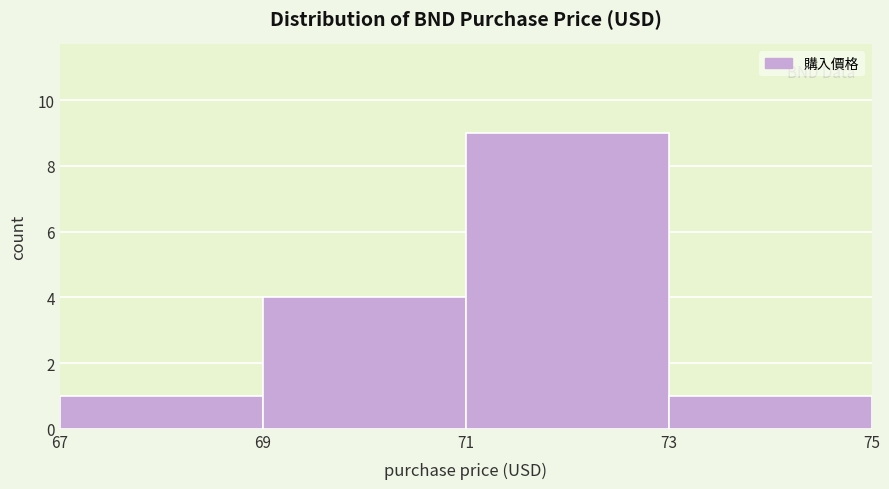

Over which range of the x-axis is the bar tallest?

71 to 73